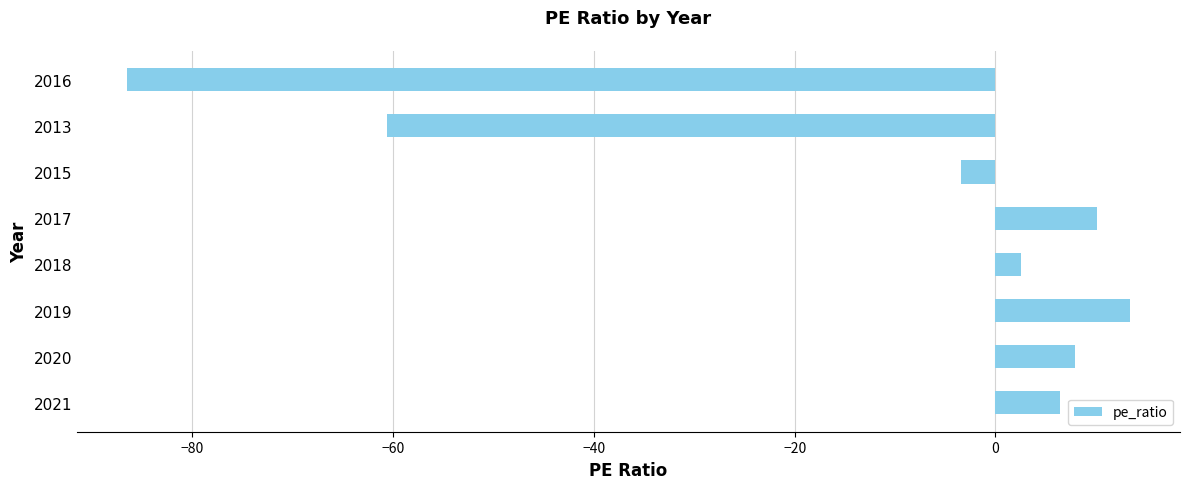

Rank the categories by value from highest to lowest.

2019, 2017, 2020, 2021, 2018, 2015, 2013, 2016